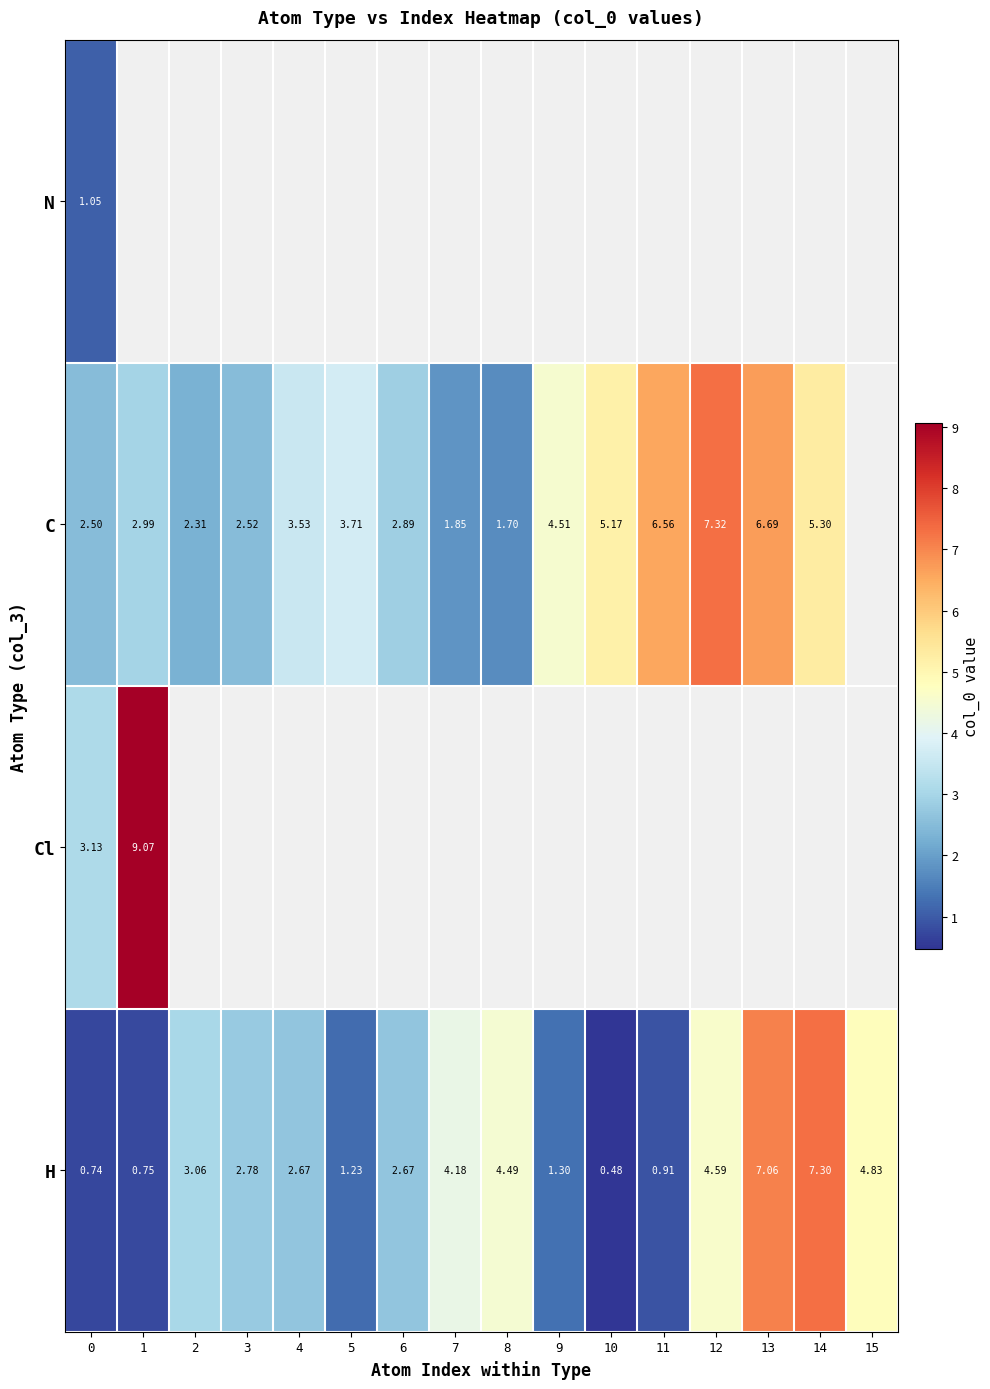

Is the value of C at 0 greater than the value of H at 13?

No